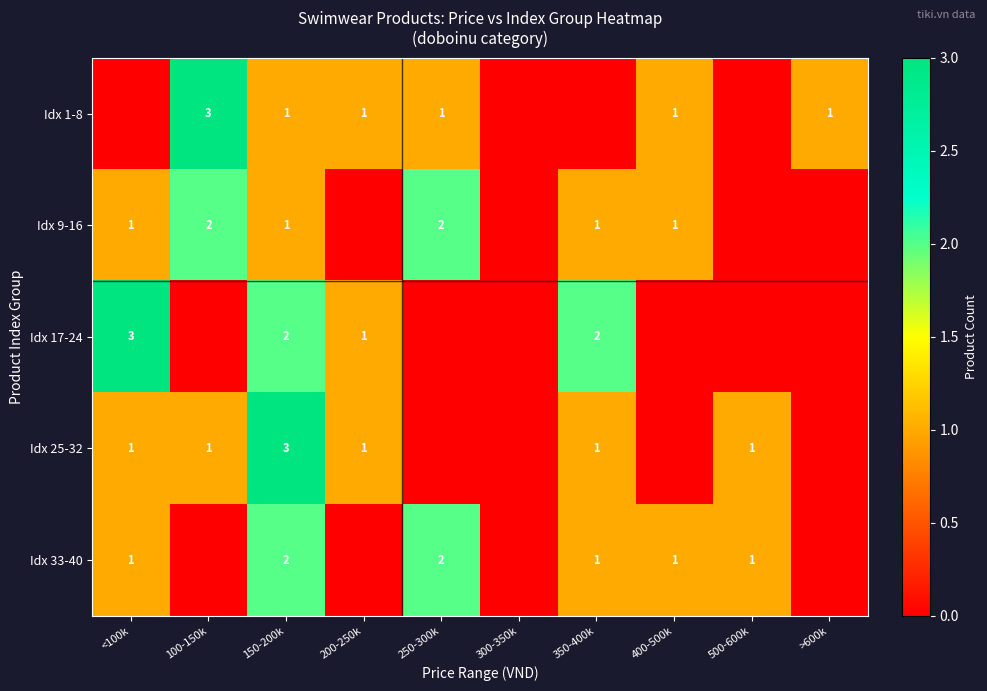

True or false: Idx 33-40 has a value of 1 at 400-500k.

True